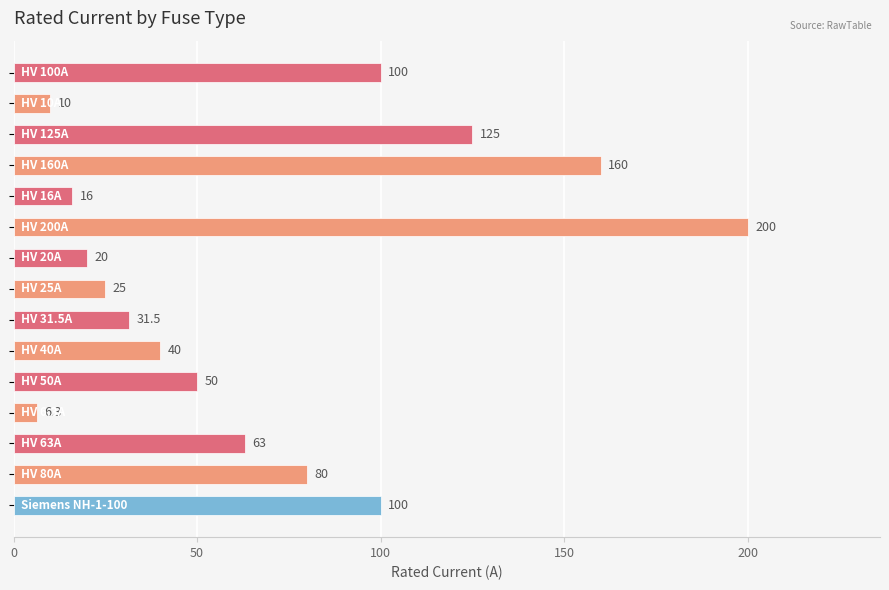

What is the smallest value displayed?

6.3